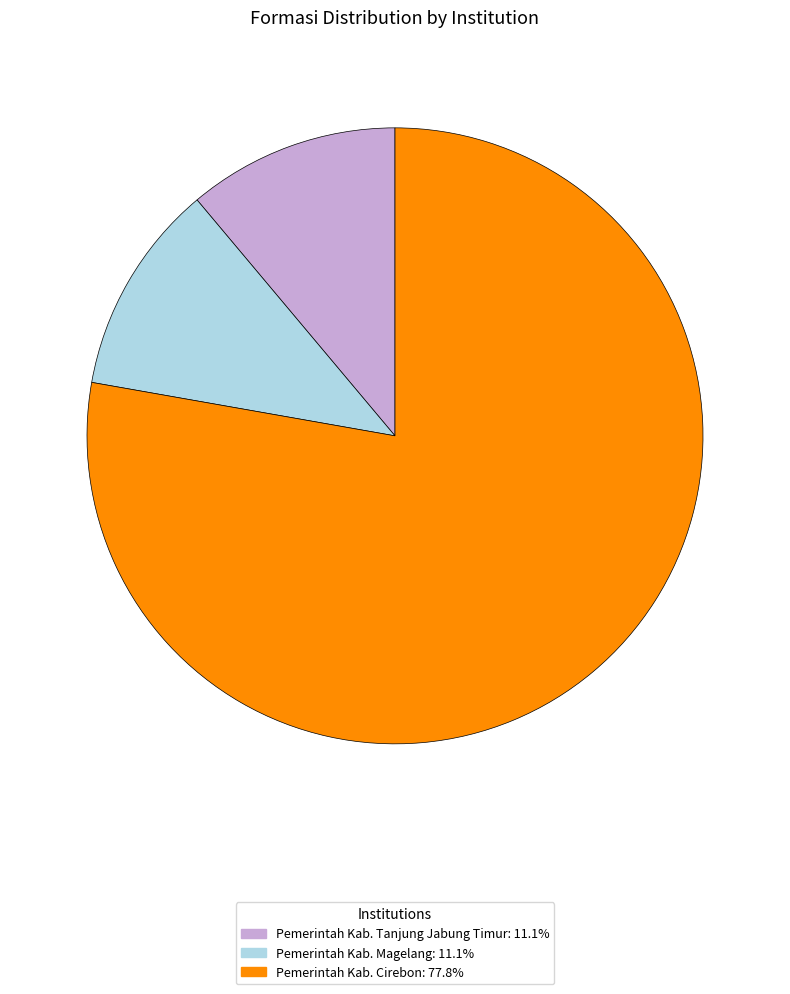

Do Pemerintah Kab. Tanjung Jabung Timur and Pemerintah Kab. Cirebon together represent more than half of the pie?

Yes